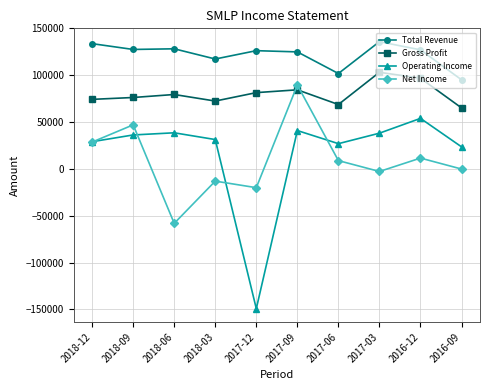

How many values in the Net Income series are below 8800?

5